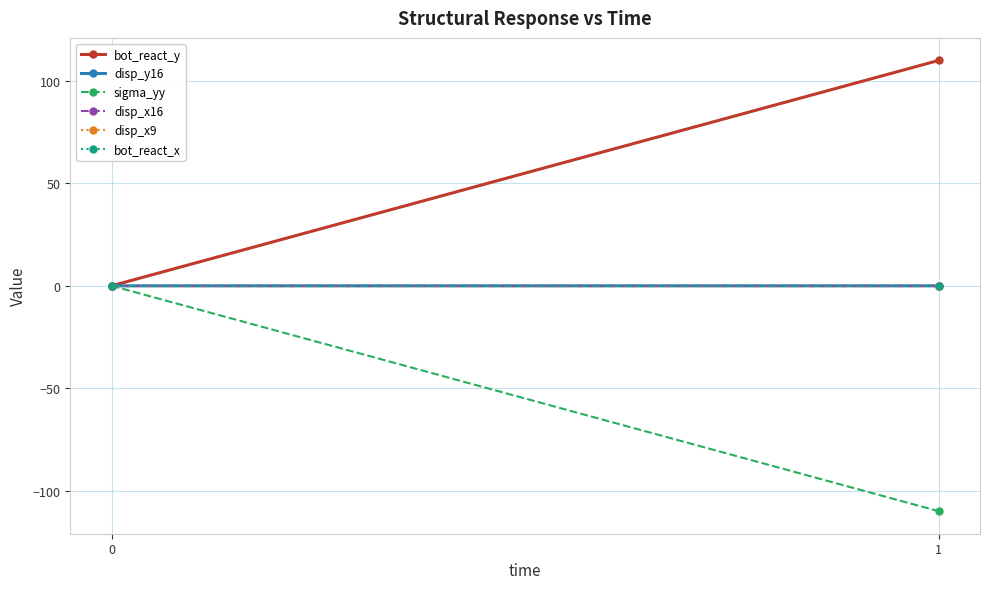

Which has a higher value, 0 or 1?

1